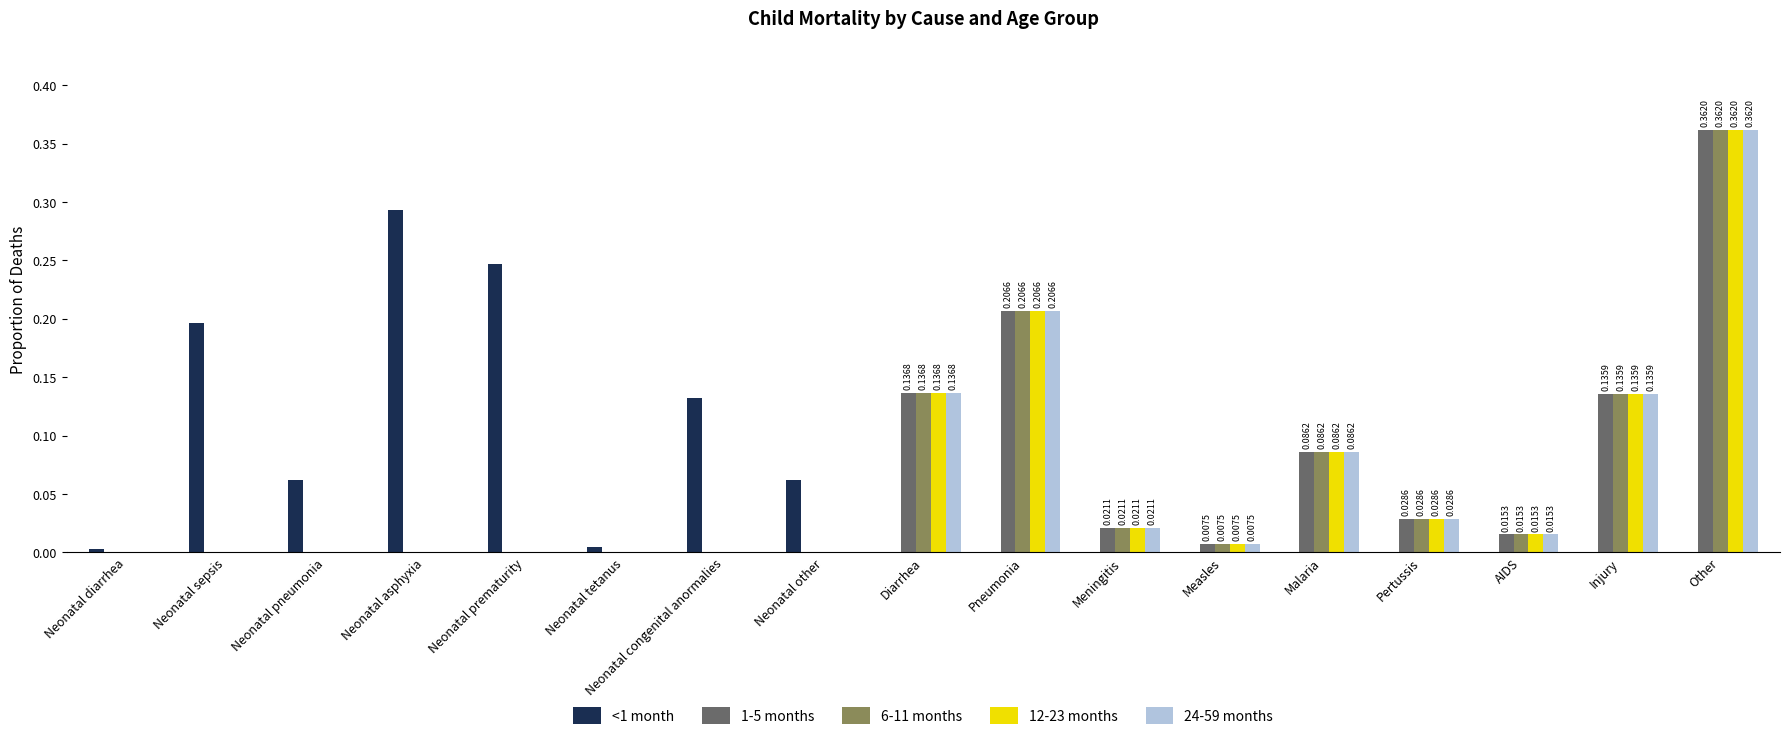

Which label corresponds to the largest value in the chart?

Other